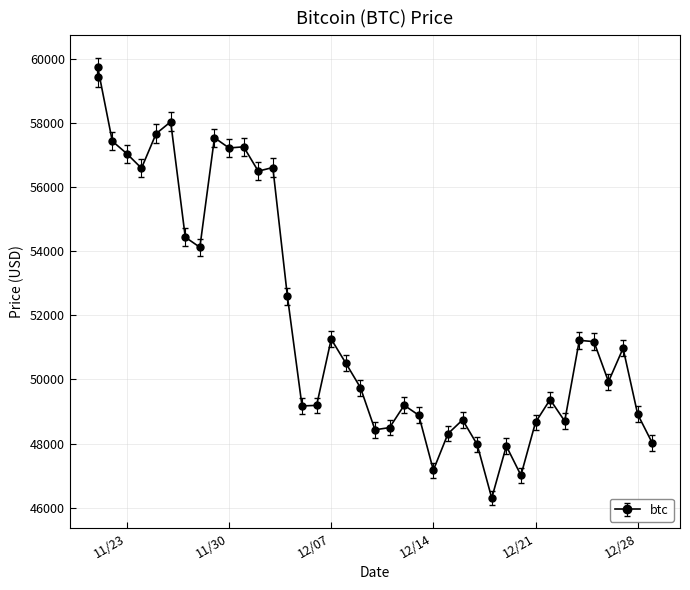

Is this an area chart (filled region under the line)?

No